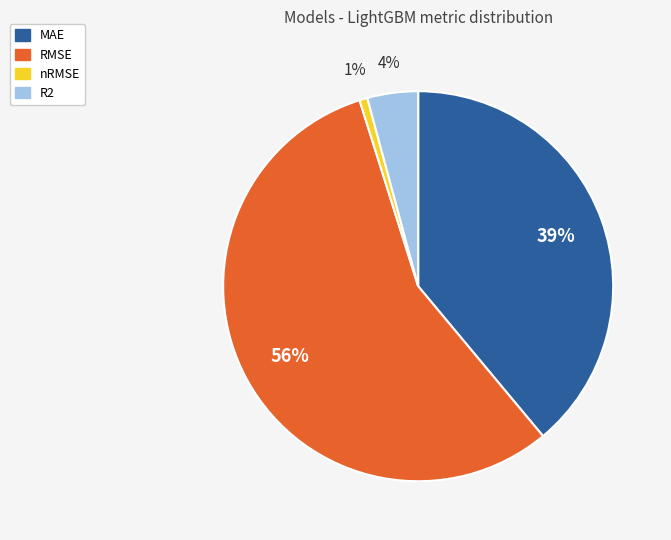

Combined, do nRMSE and MAE account for over 50%?

No